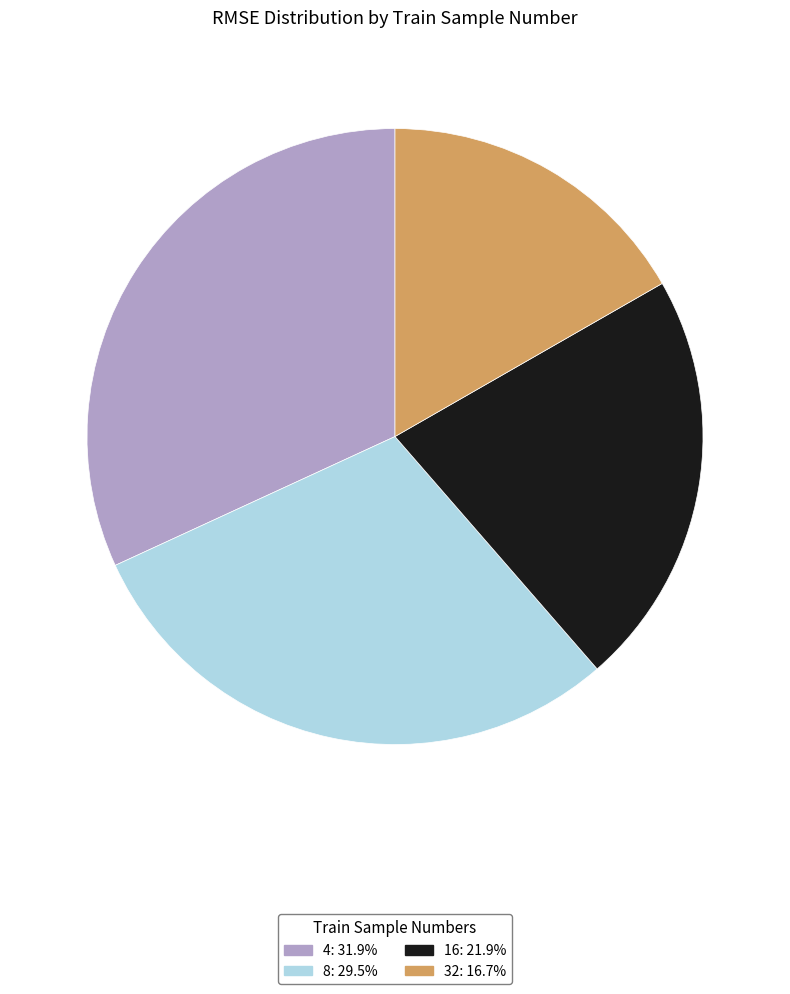

Rank the categories by value from highest to lowest.

4, 8, 16, 32